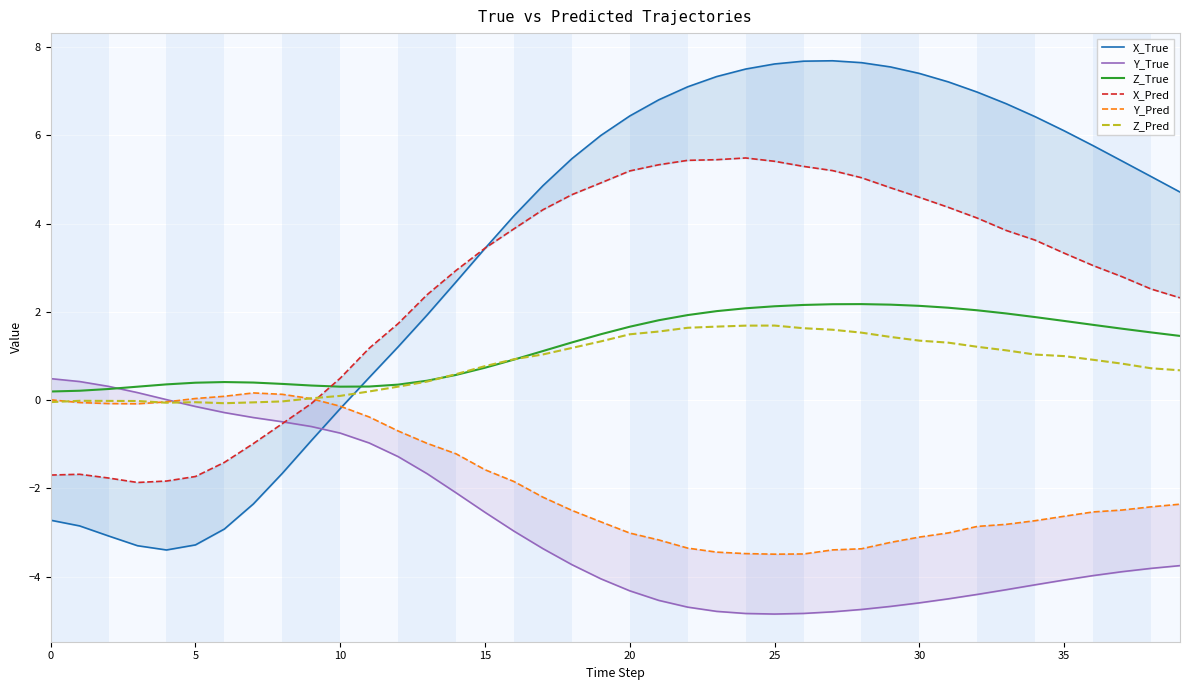

At which category is the sum across all series the highest?

25